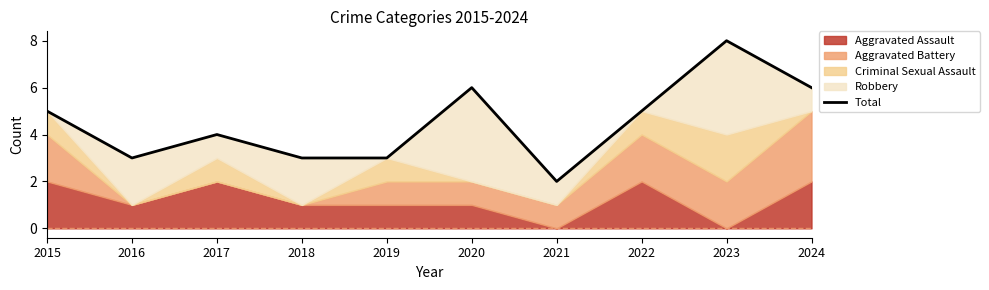

Rank the categories by value from lowest to highest.

2021, 2016, 2018, 2019, 2017, 2015, 2022, 2020, 2024, 2023